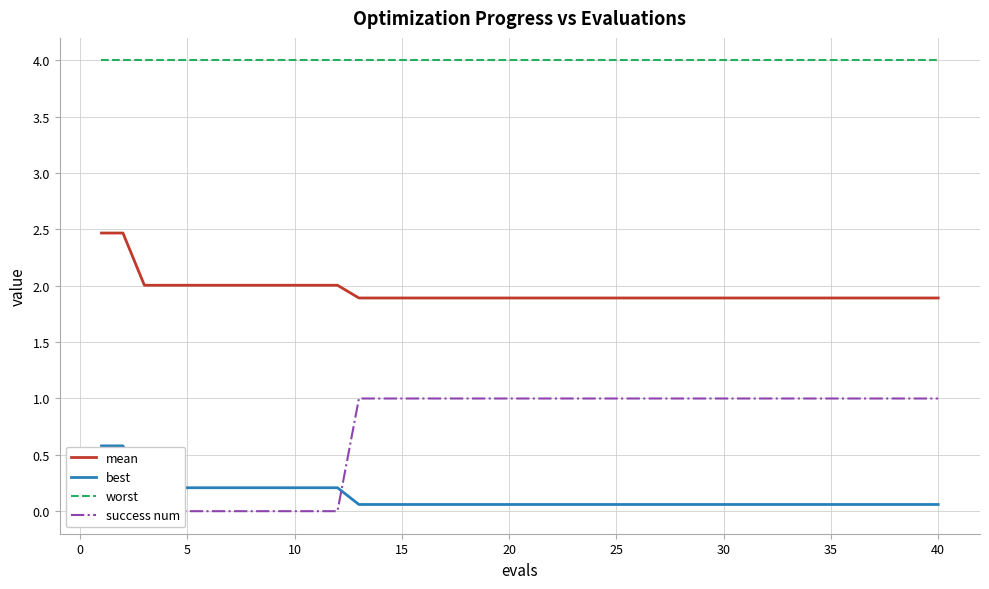

True or false: mean and worst cross at least once.

False